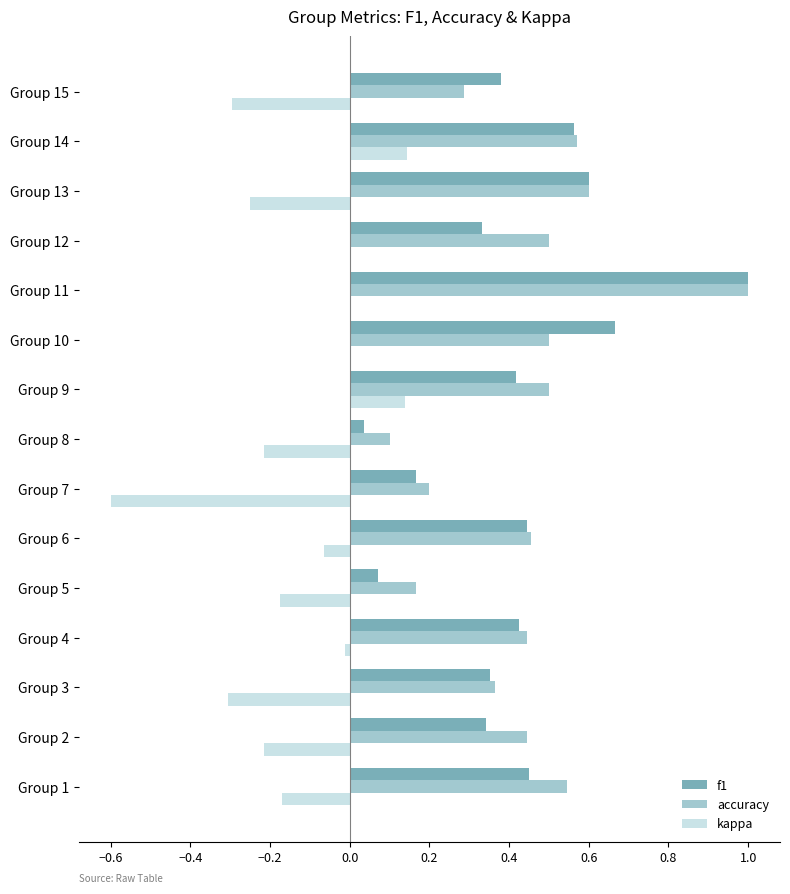

The value of f1 at Group 10 is 1.1. True or false?

False